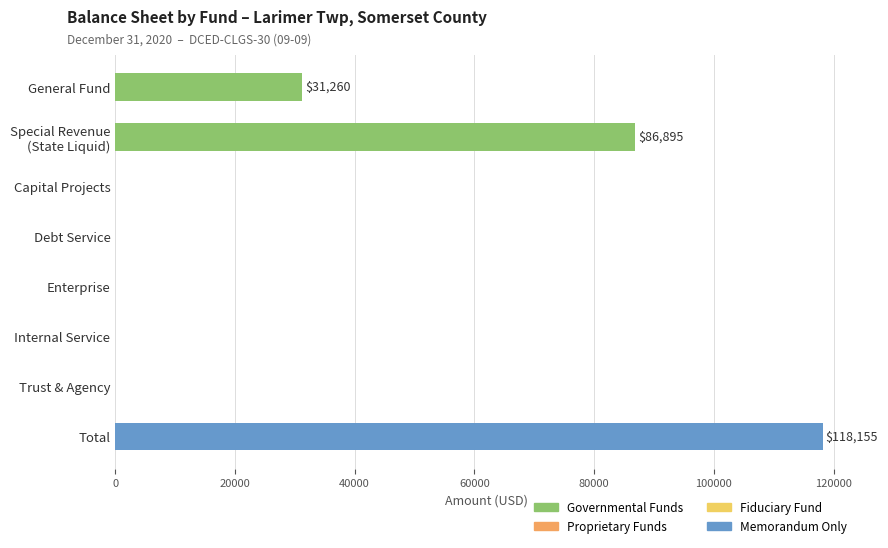

The chart shows a value of 0 at Internal Service. True or false?

True